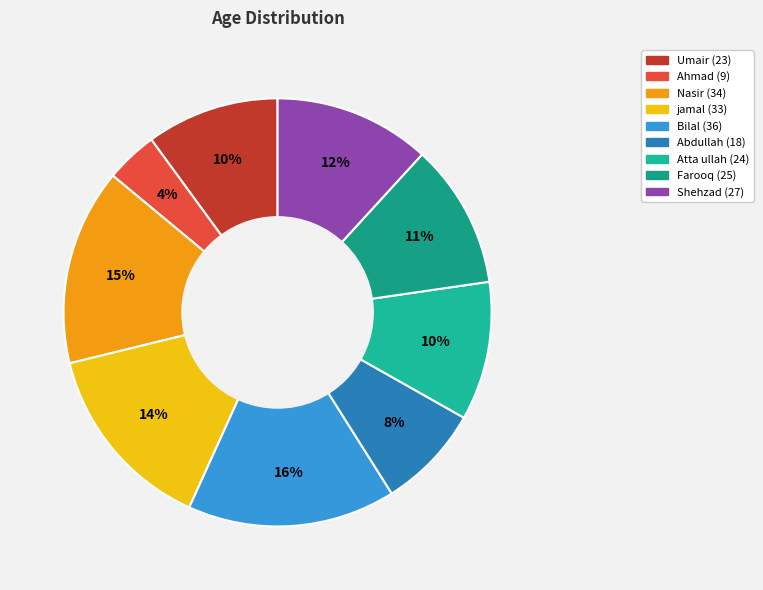

Which category has the smallest portion of the pie?

Ahmad